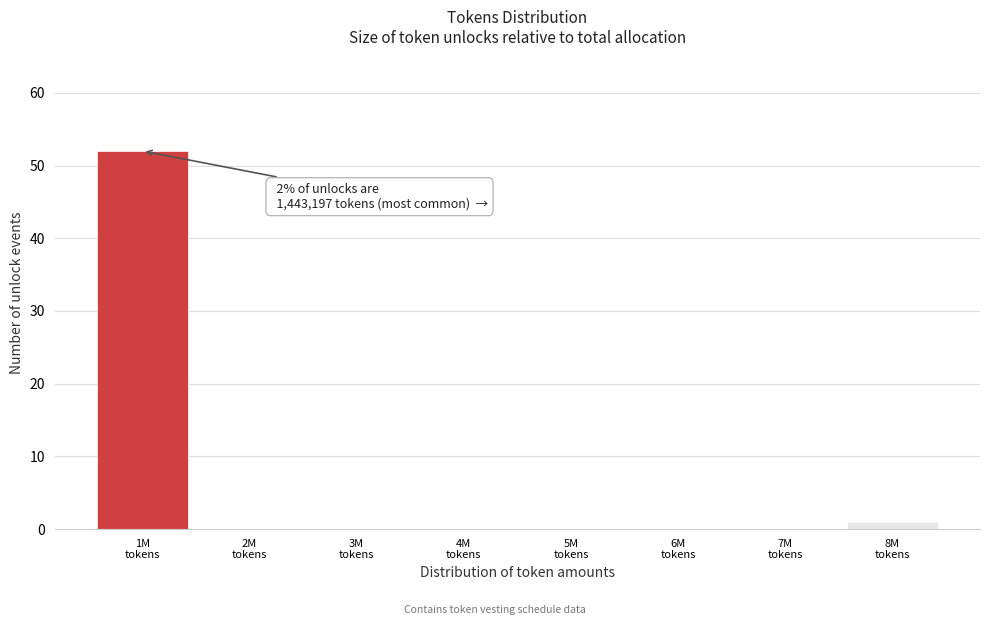

What is the sum of all values?

53